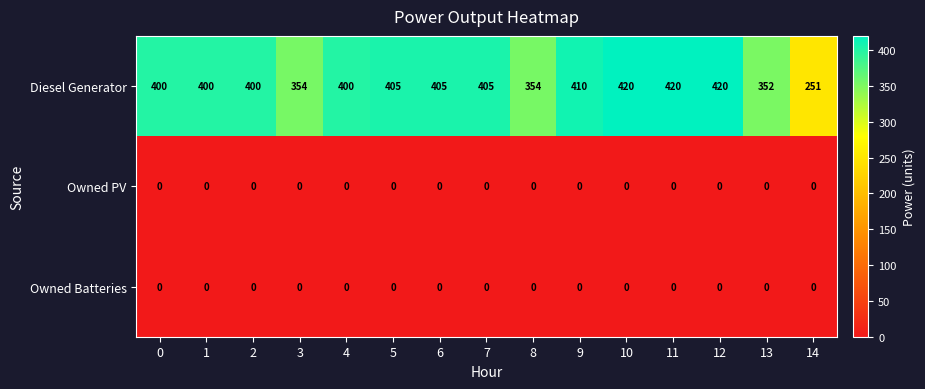

What is the spread (max minus min) of values at 0?

400